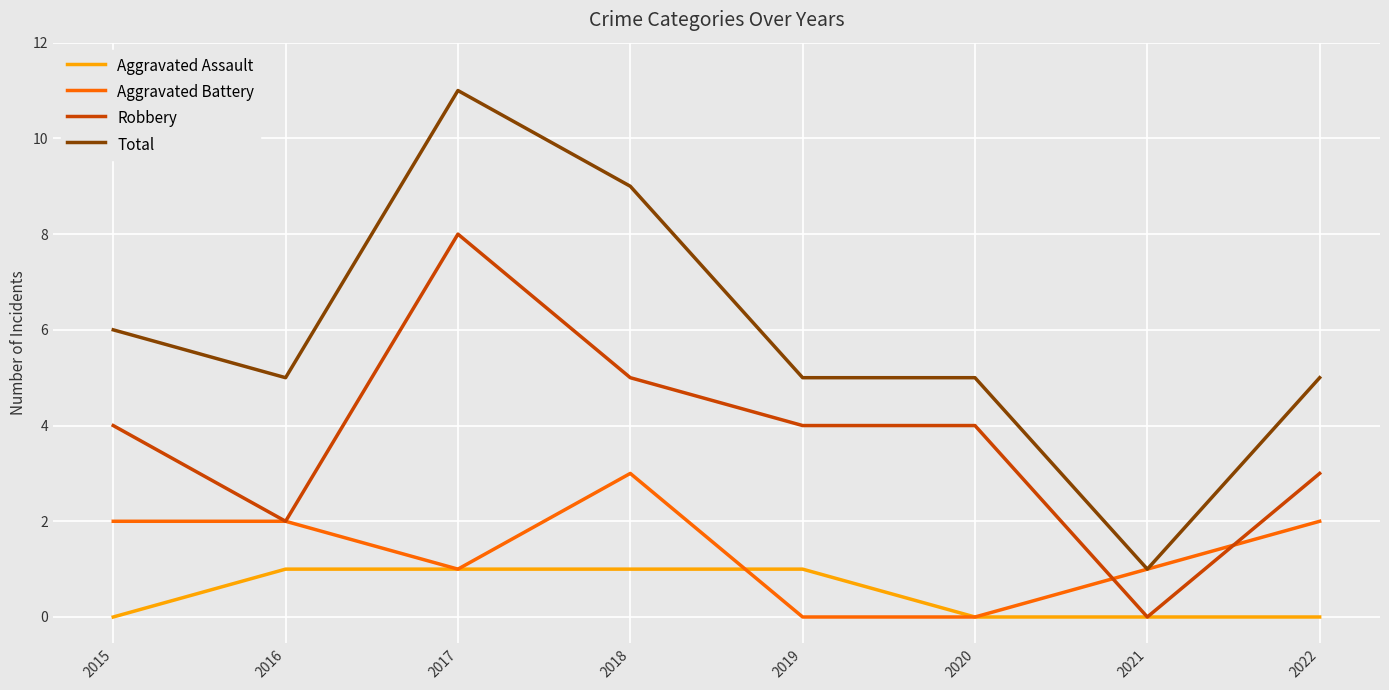

Which series has the largest total across all categories?

Total